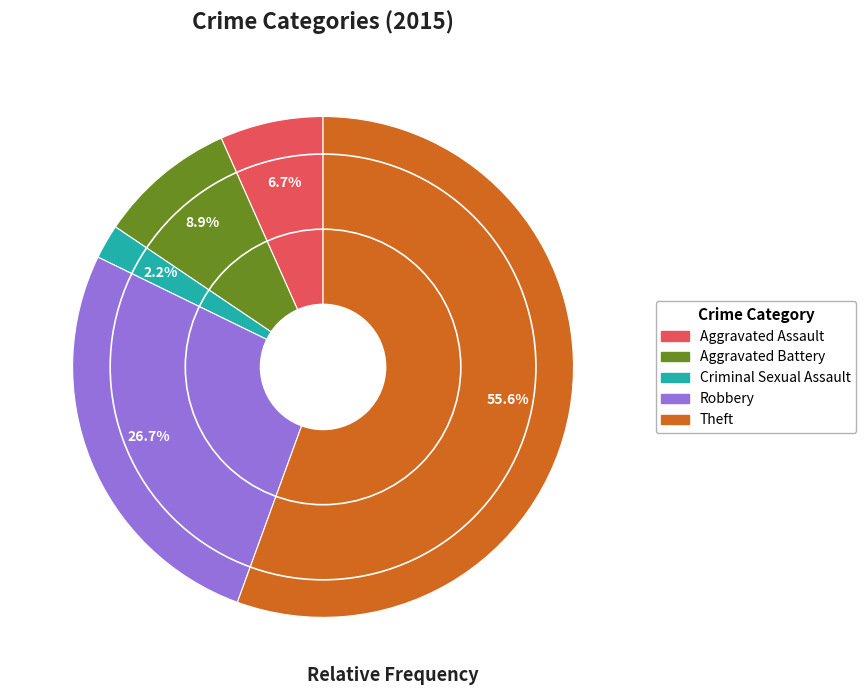

What is the ratio of the value at Aggravated Battery to the value at Theft?

0.2